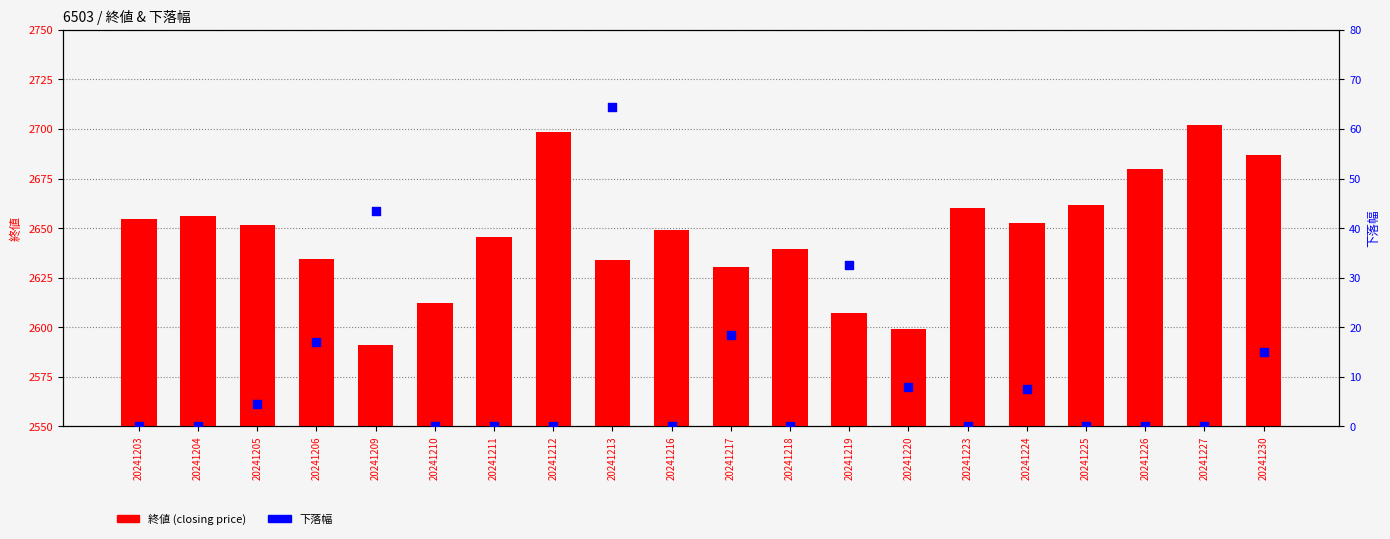

Is the value of 下落幅 at 20241227 greater than the value of 終値 (closing price) at 20241223?

No